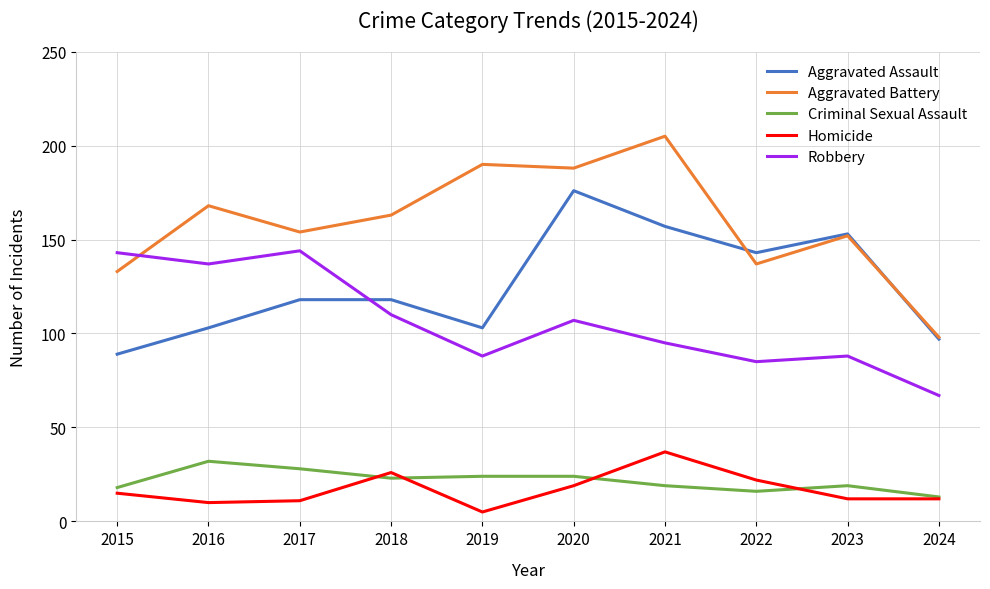

Where is Aggravated Assault nearest to the value 132?

2022